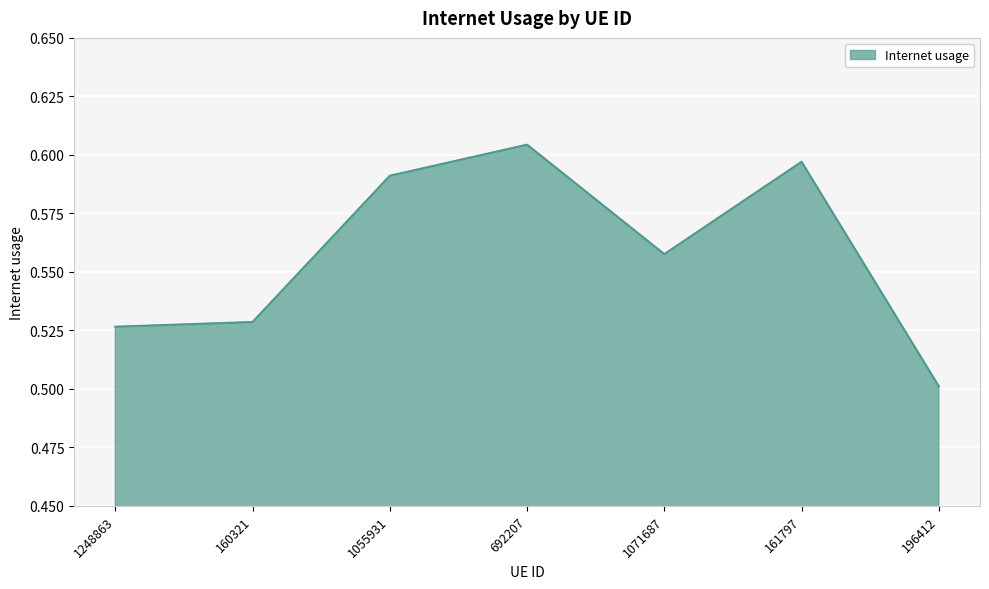

What position from the right is 692207?

4